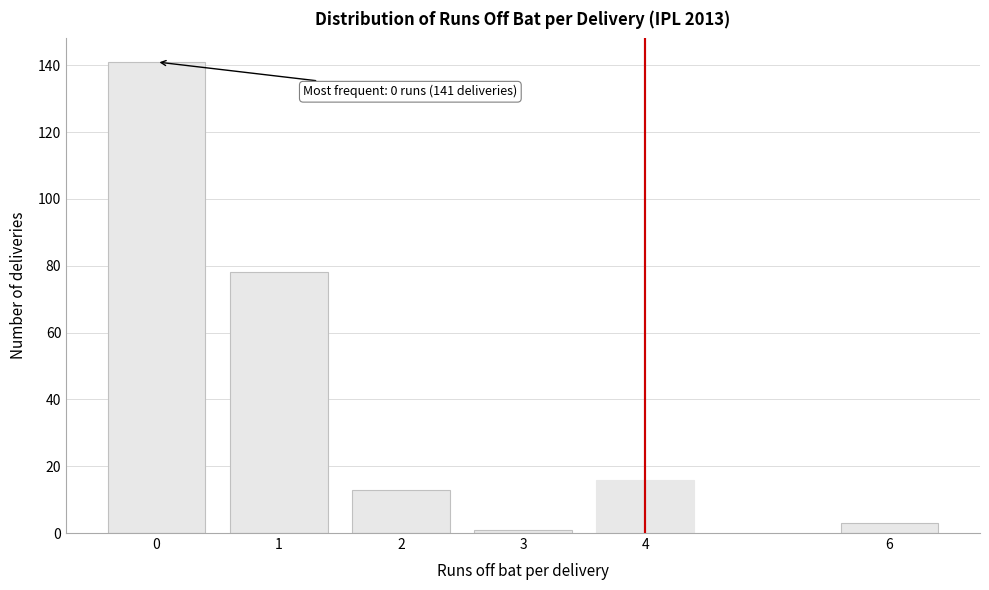

Reading left to right, transcribe all the data shown in this chart.

141	78	13	1	16	3